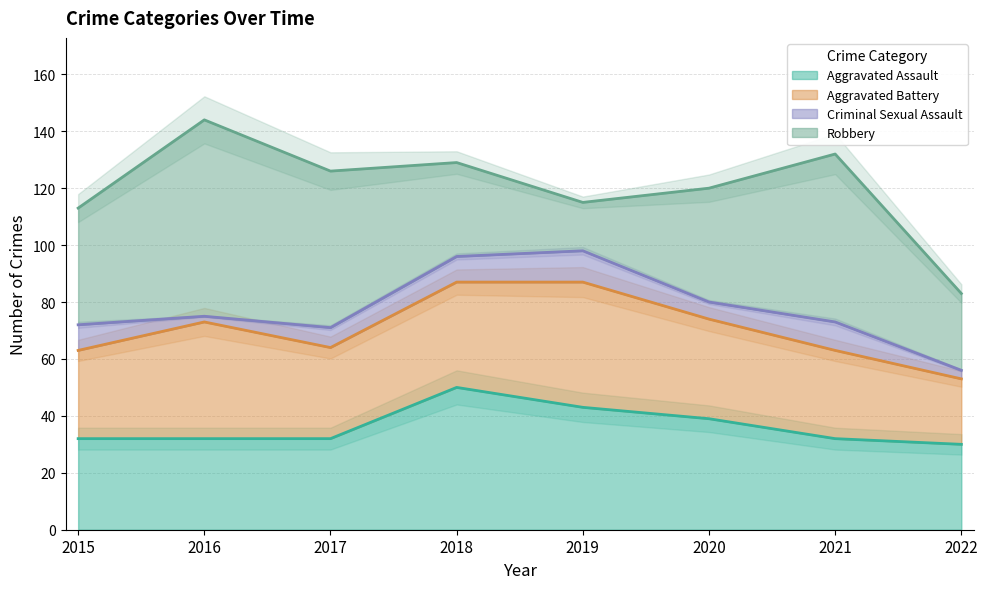

Rank the categories by Aggravated Assault value from highest to lowest.

2018, 2019, 2020, 2015, 2016, 2017, 2021, 2022